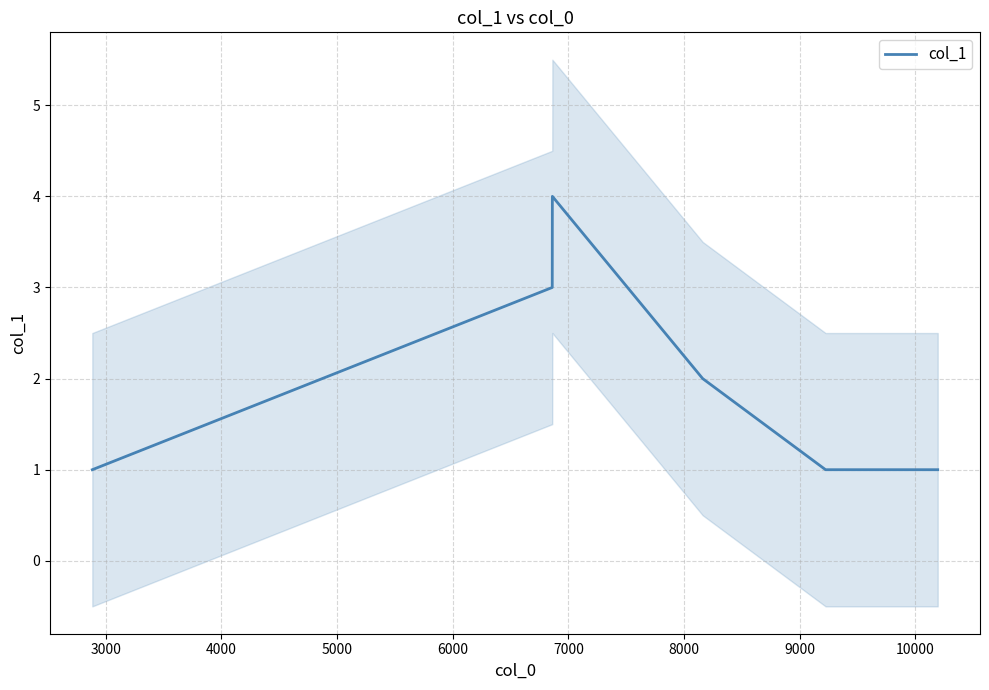

True or false: the data shows 0 at 2000.

False